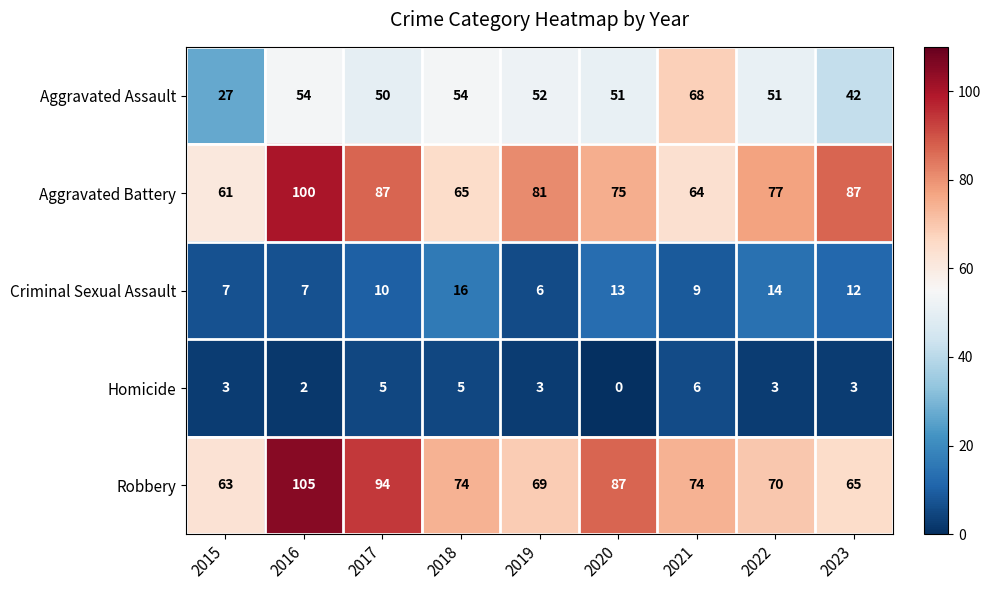

True or false: Aggravated Battery has a value of 128 at 2022.

False